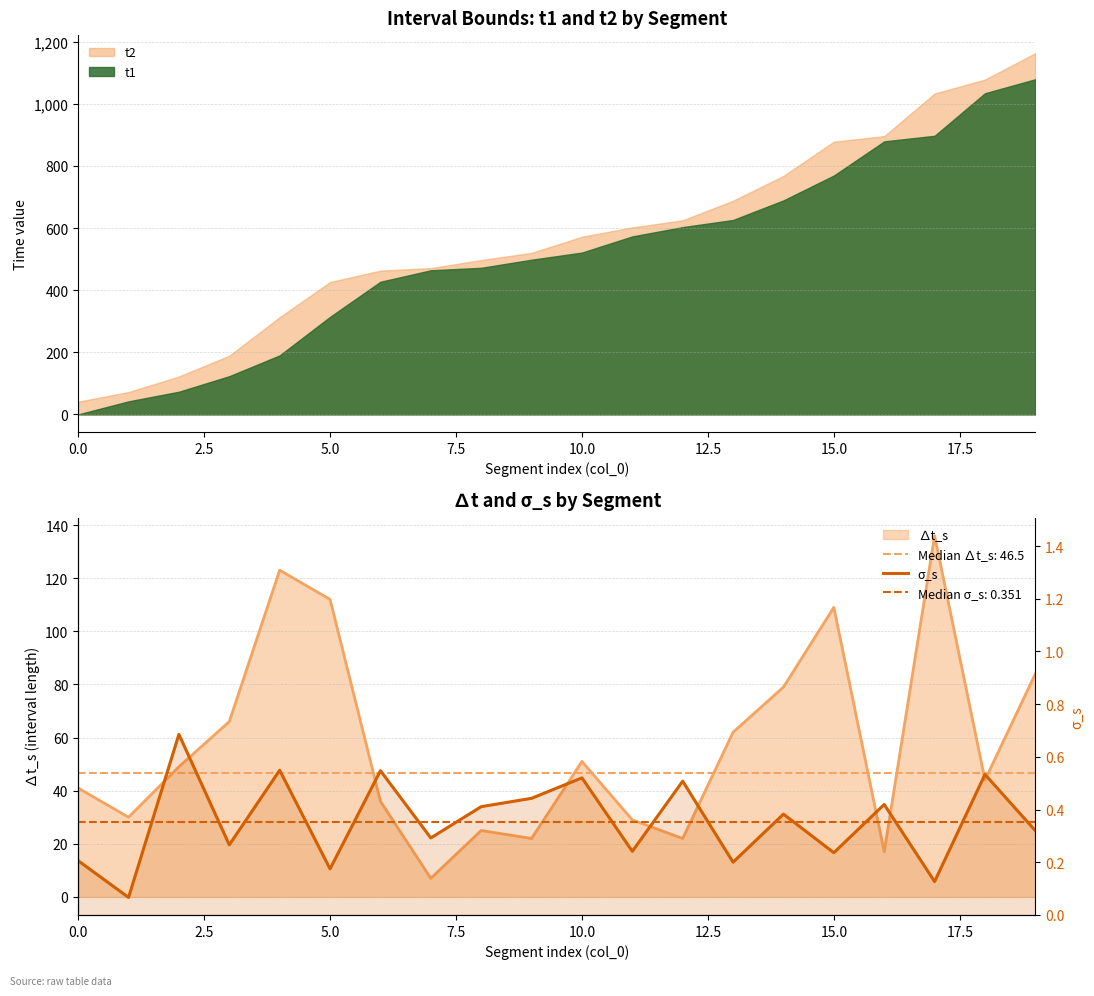

What value does the data have at 9?

0.4